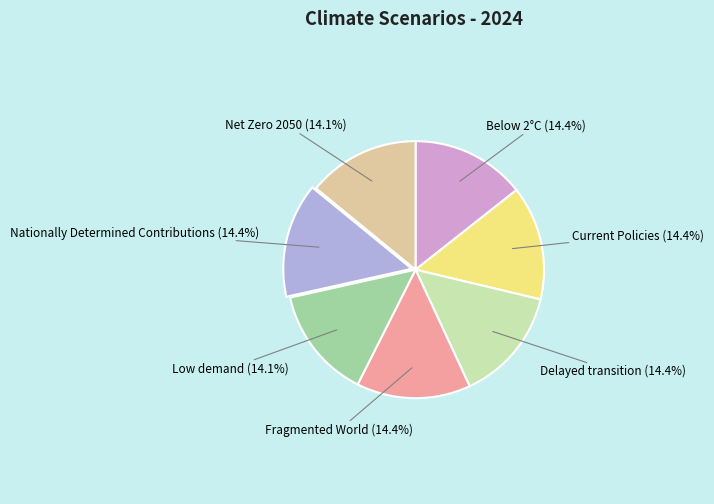

To the nearest percent, what is the average slice percentage?

14%